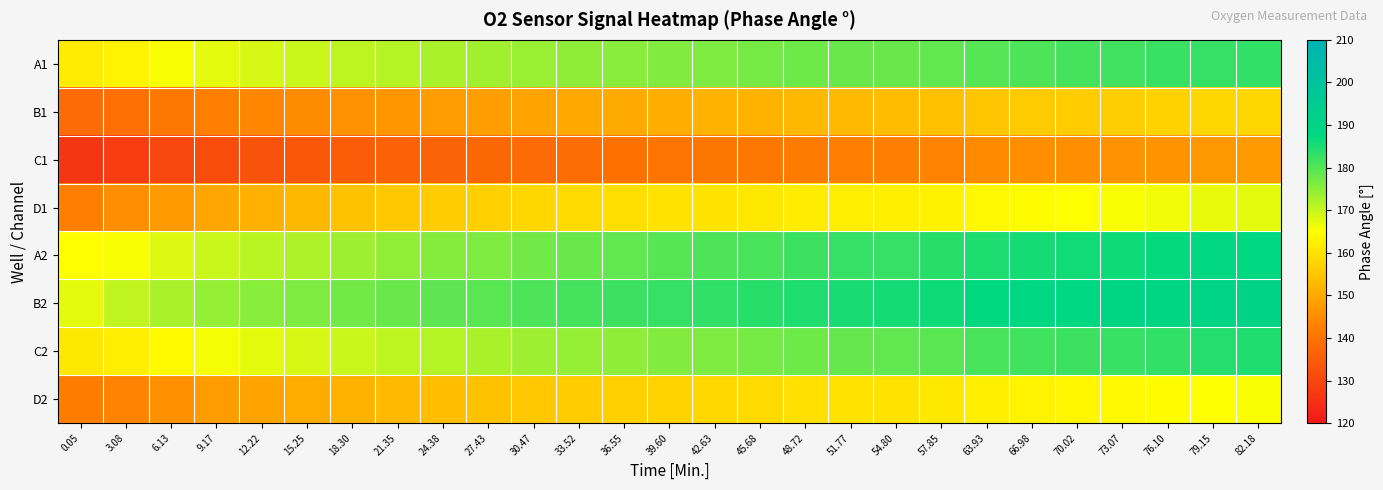

At which category is the sum across all series the highest?

82.18